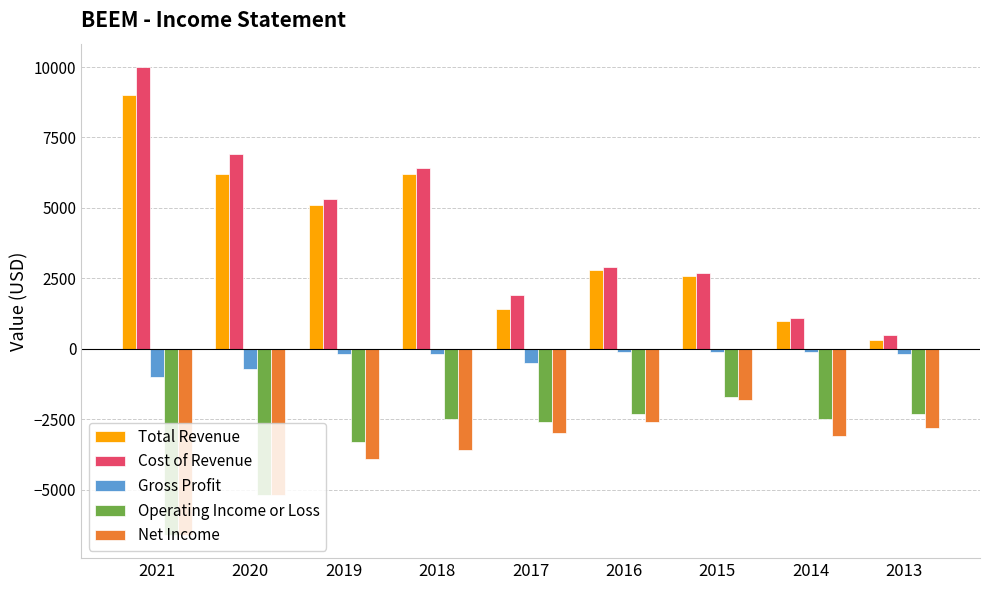

How many data points in Operating Income or Loss are above -2500?

3